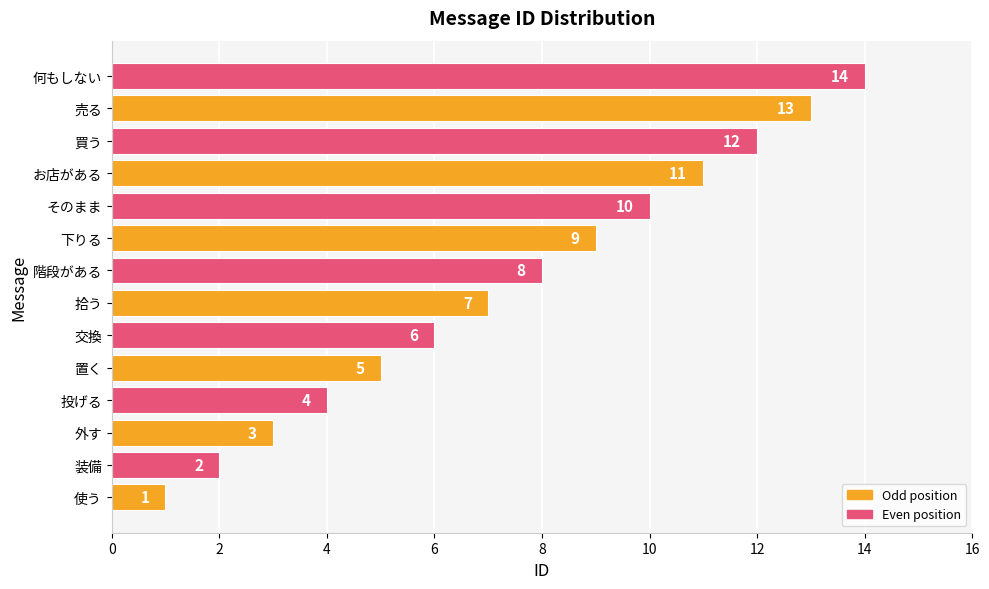

The value at 交換 is 8. True or false?

False